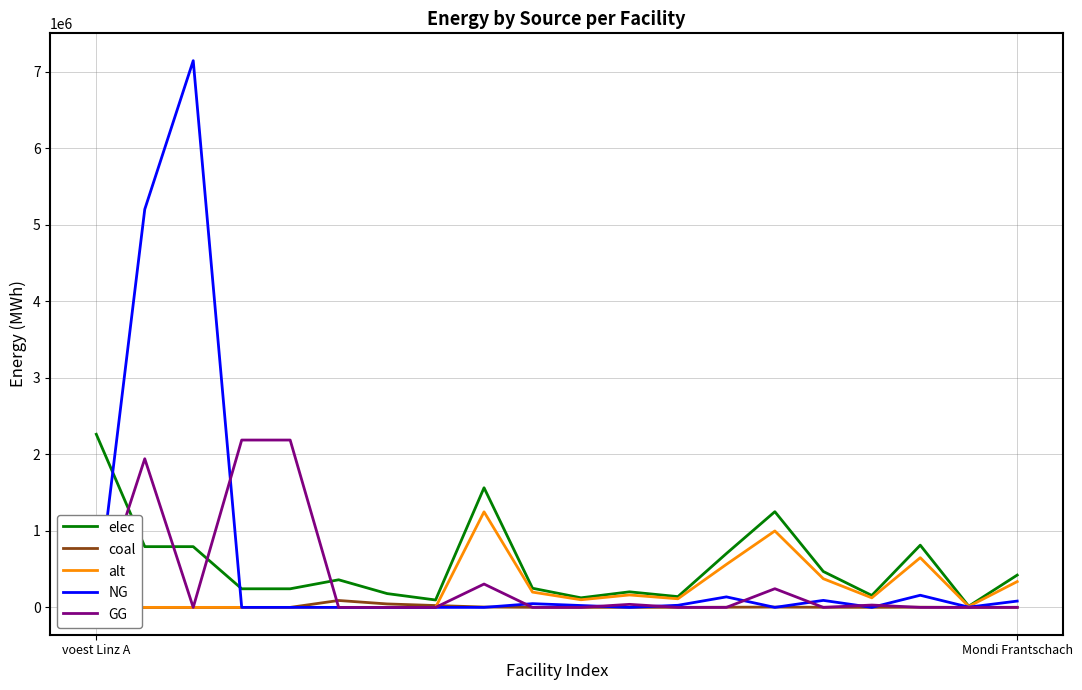

What is the greatest value displayed?

7144833.3